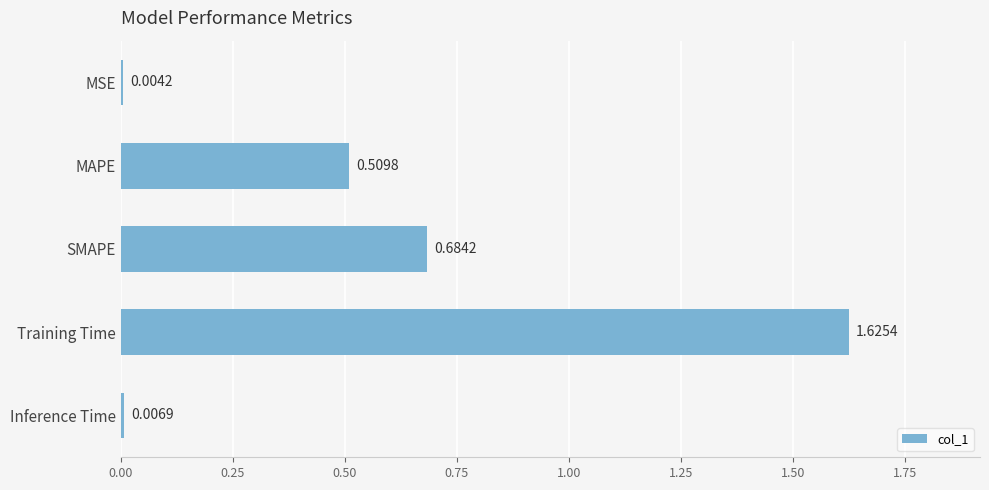

Where is the data nearest to the value 0?

MSE